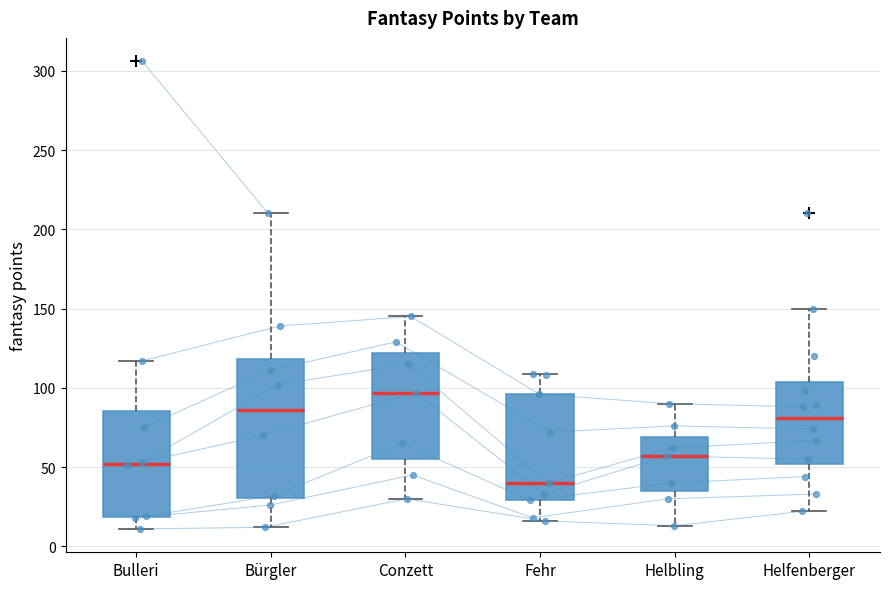

Where does the median line of the box for Fehr sit on the y-axis? The values are not printed on the chart, so give them approximately, as read against the axis.

40